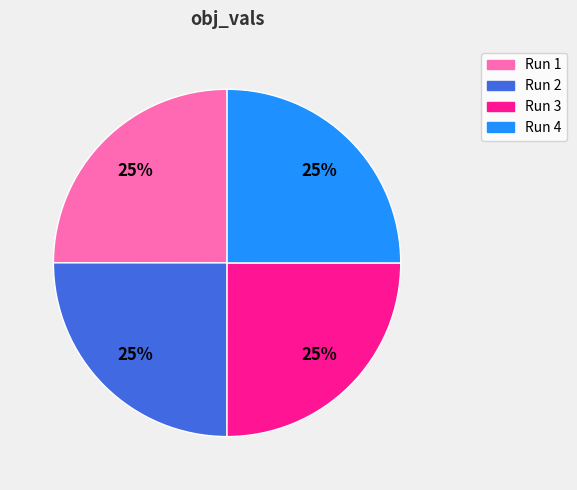

Does any single category account for the majority?

No